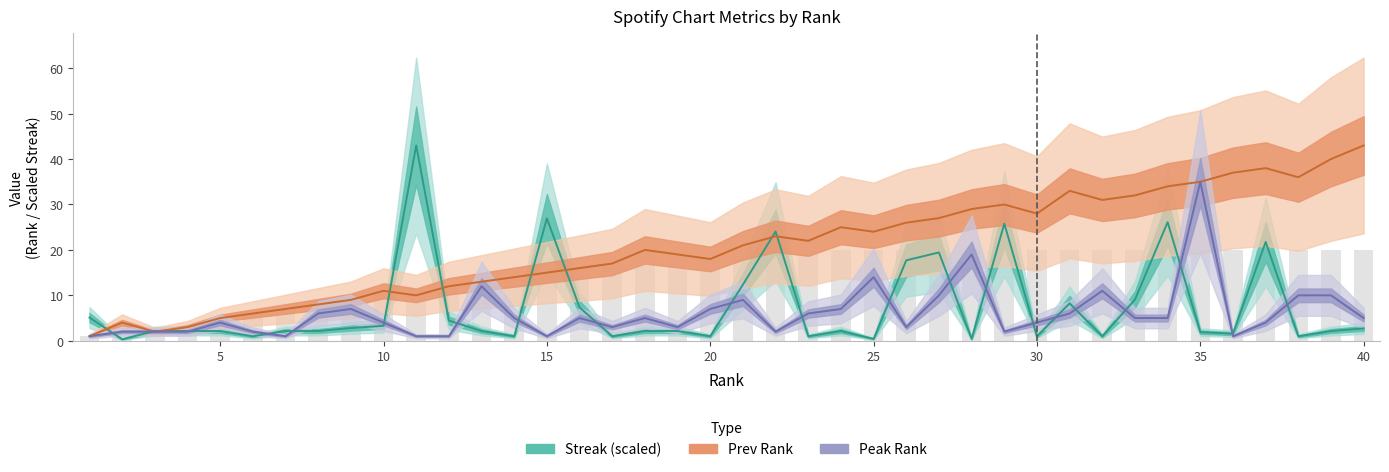

What are all the series names shown in the legend?

Peak, Prev, Streak